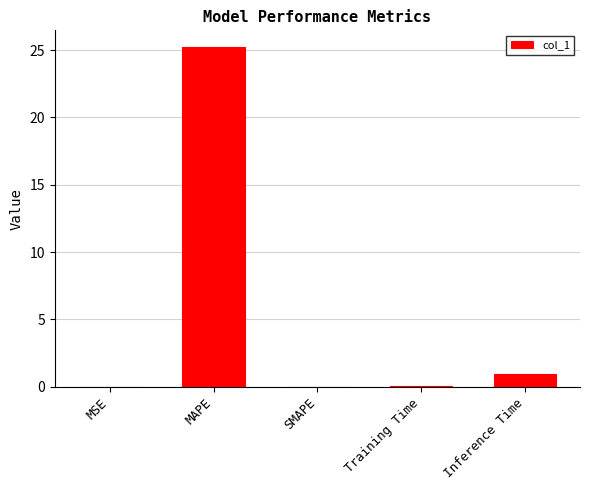

What is the change in value from MAPE to Training Time?

-25.1